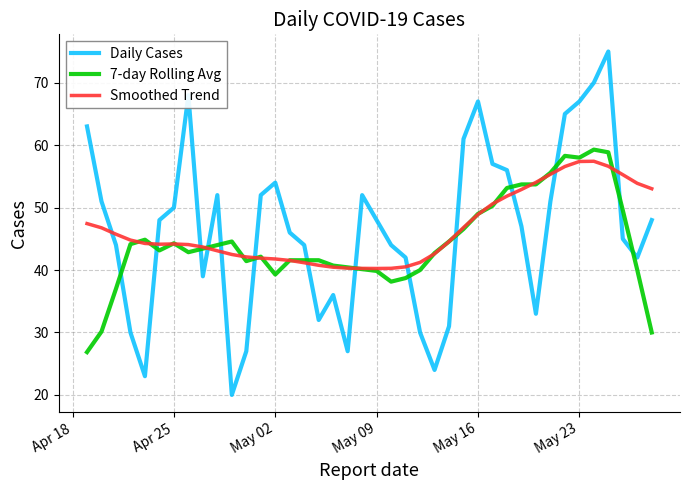

How many lines are shown in the chart?

3